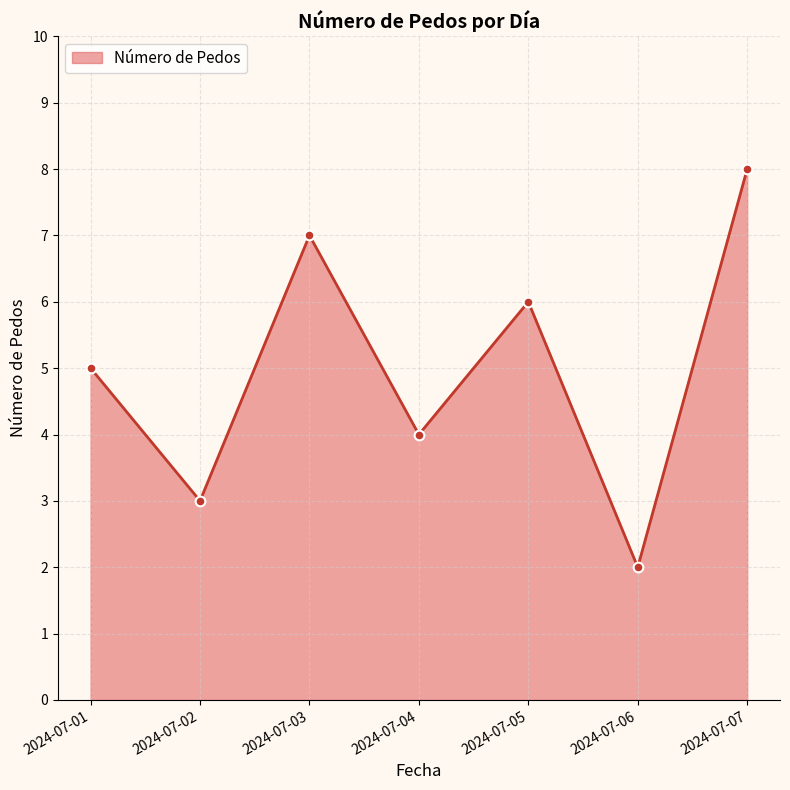

List the labels in order of value, largest first.

2024-07-07, 2024-07-03, 2024-07-05, 2024-07-01, 2024-07-04, 2024-07-02, 2024-07-06